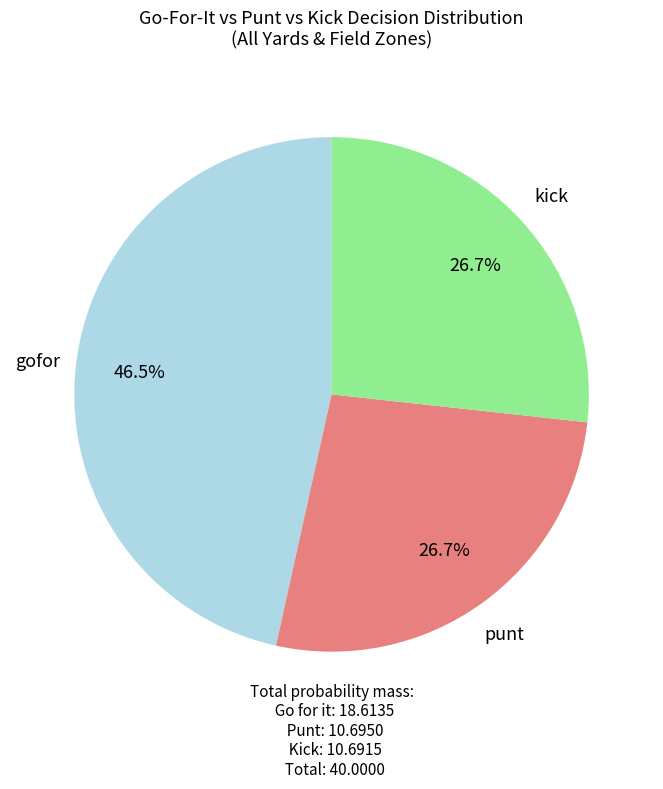

Do kick and punt together represent more than half of the pie?

Yes